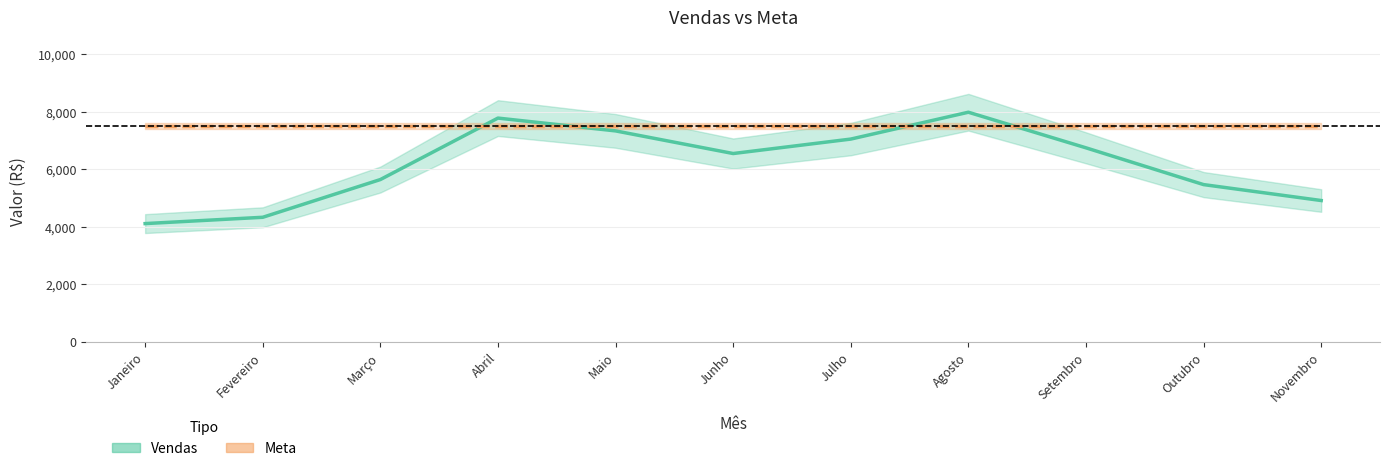

List the series in order of their overall mean, highest first.

Meta, Vendas